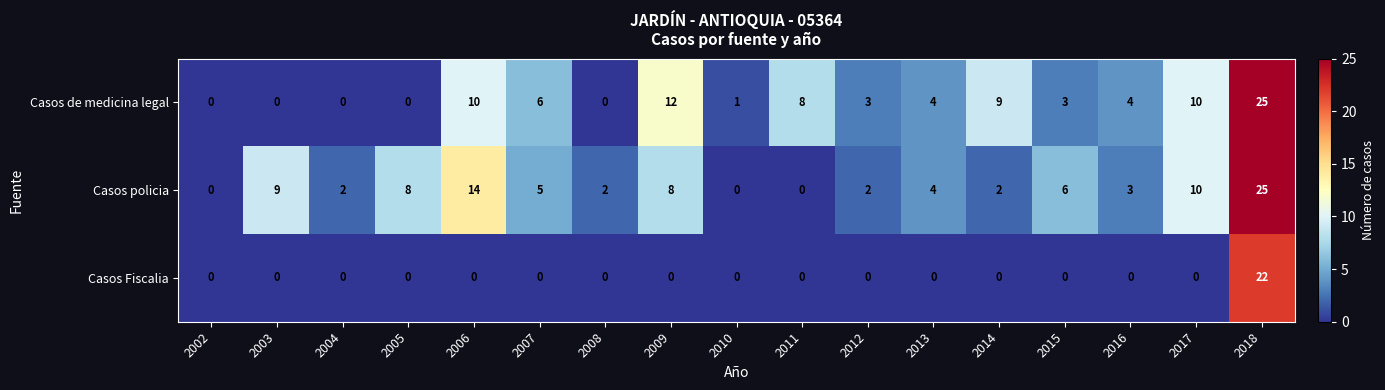

Count the number of data series in this chart.

3